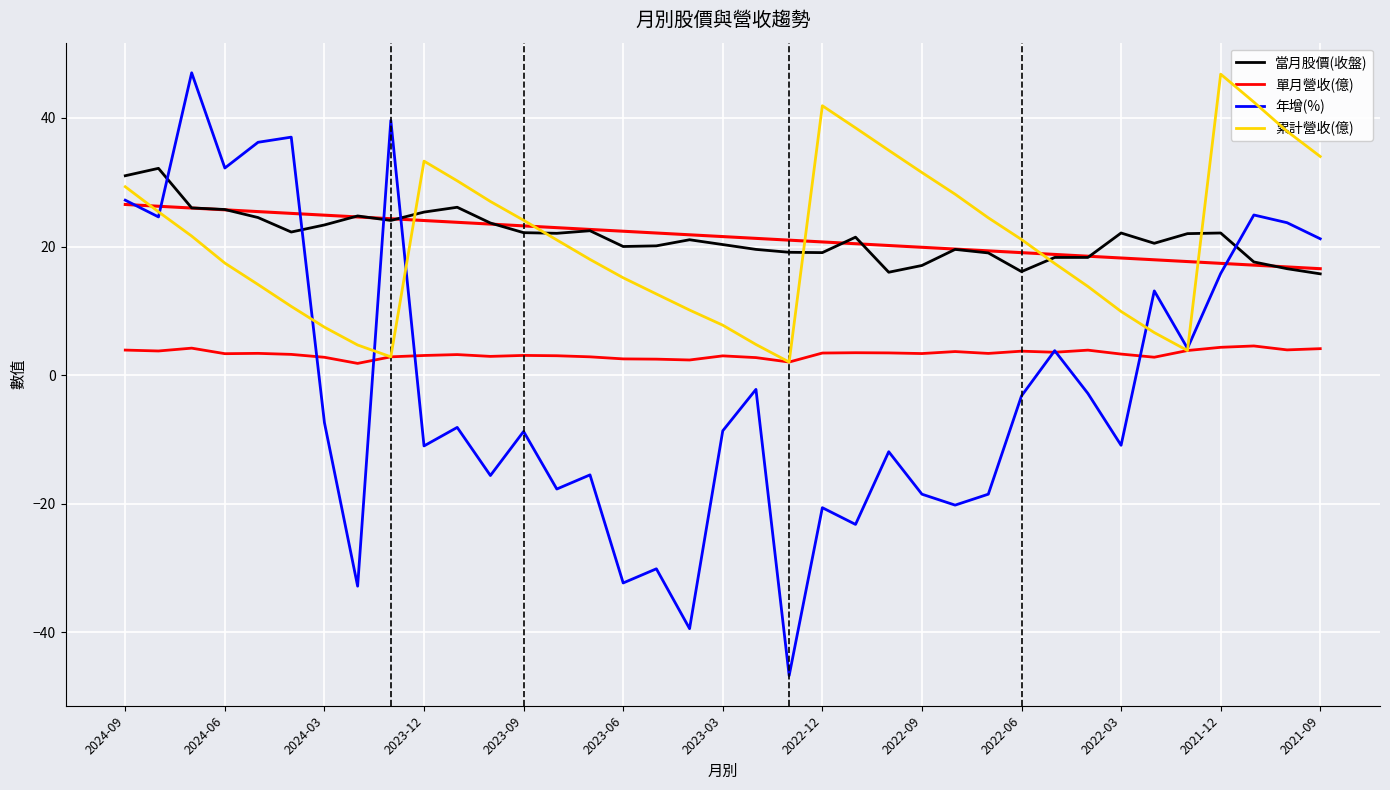

How many values in 年增(%) are above zero?

14